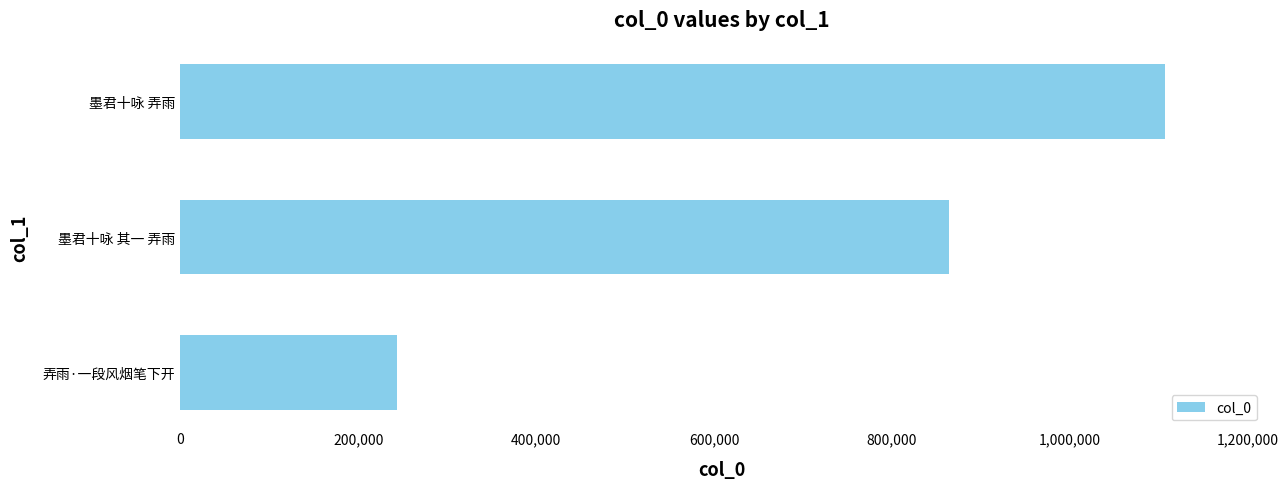

Where is the data nearest to the value 675022?

墨君十咏 其一 弄雨